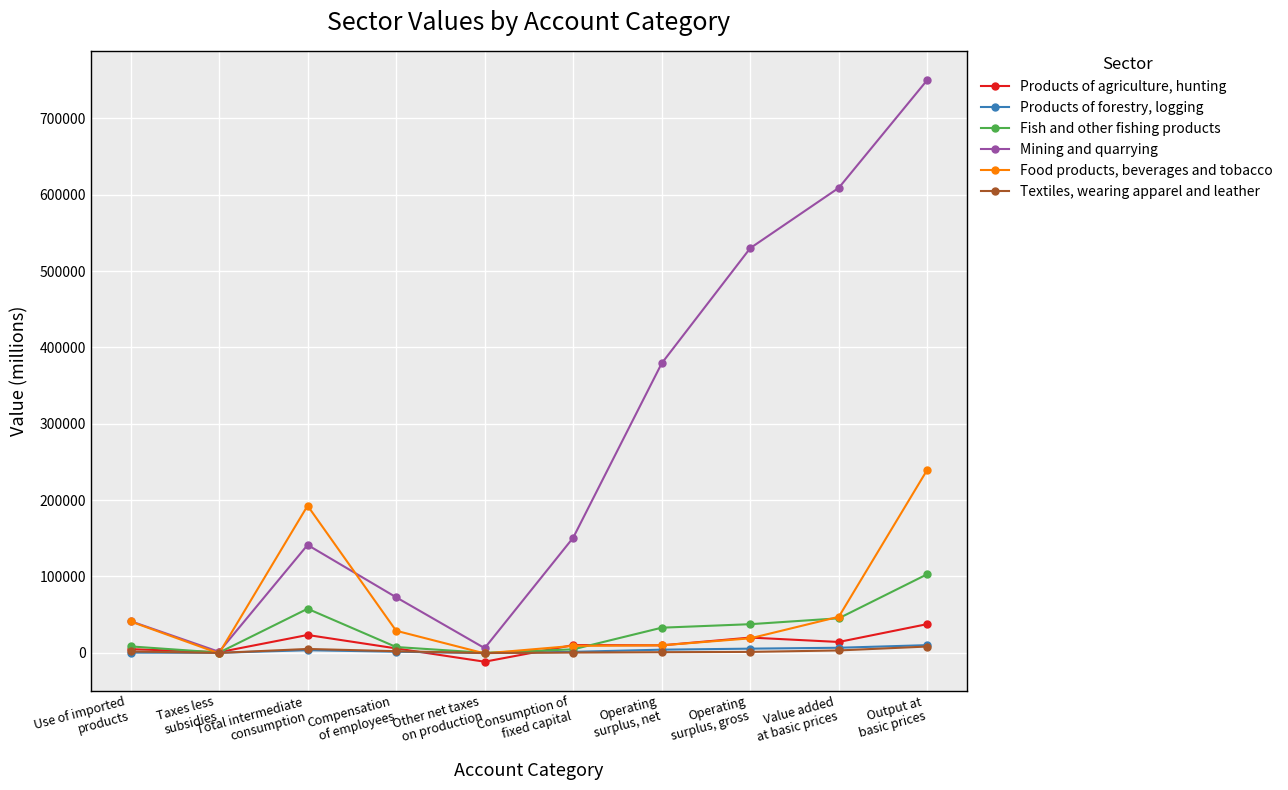

What position from the left is Value added
at basic prices?

9